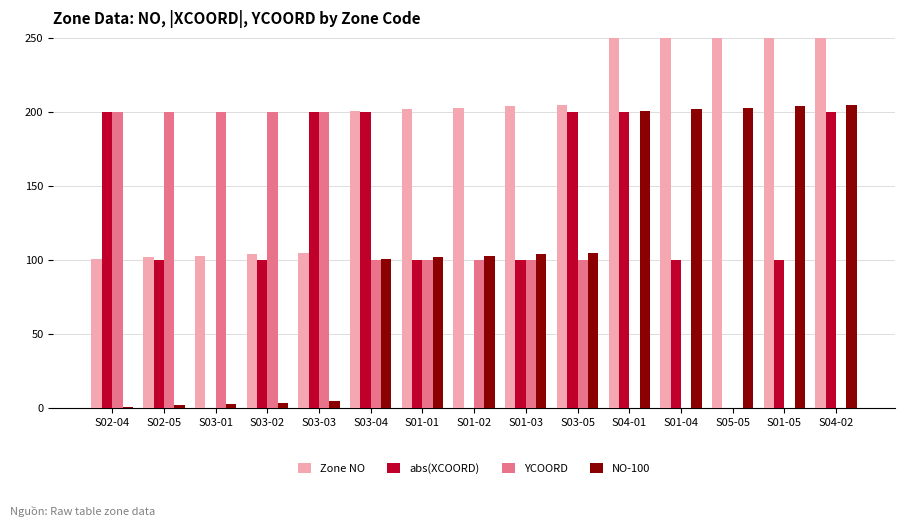

What is the sum of all Zone NO values?

3045